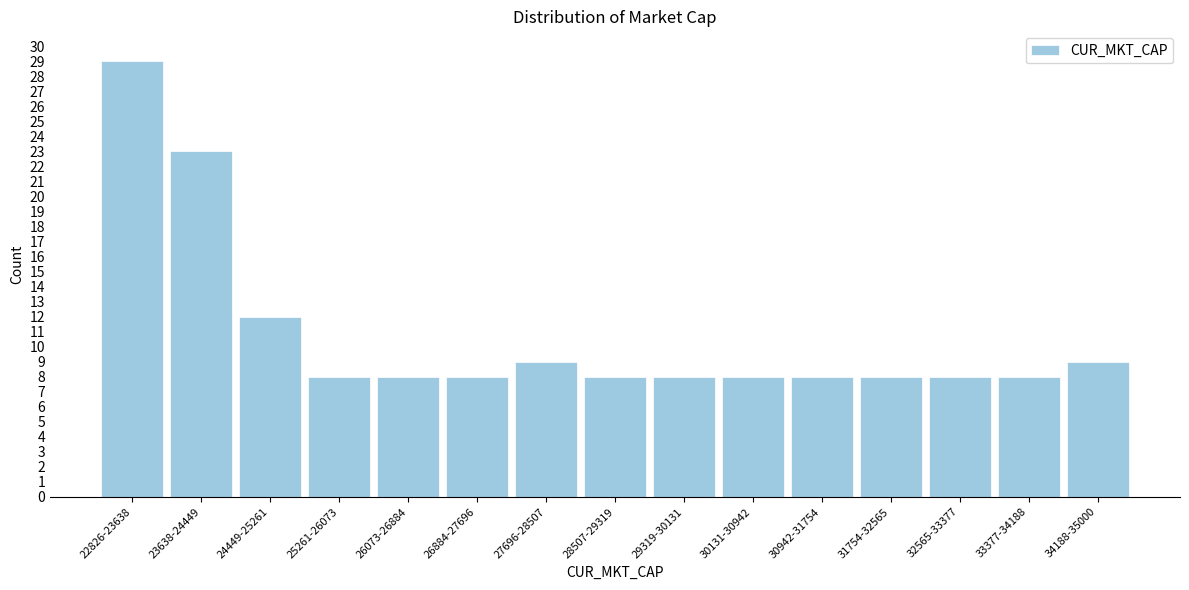

Reading right to left, list all the values displayed in this chart.

34188-35000=9	33377-34188=8	32565-33377=8	31754-32565=8	30942-31754=8	30131-30942=8	29319-30131=8	28507-29319=8	27696-28507=9	26884-27696=8	26073-26884=8	25261-26073=8	24449-25261=12	23638-24449=23	22826-23638=29